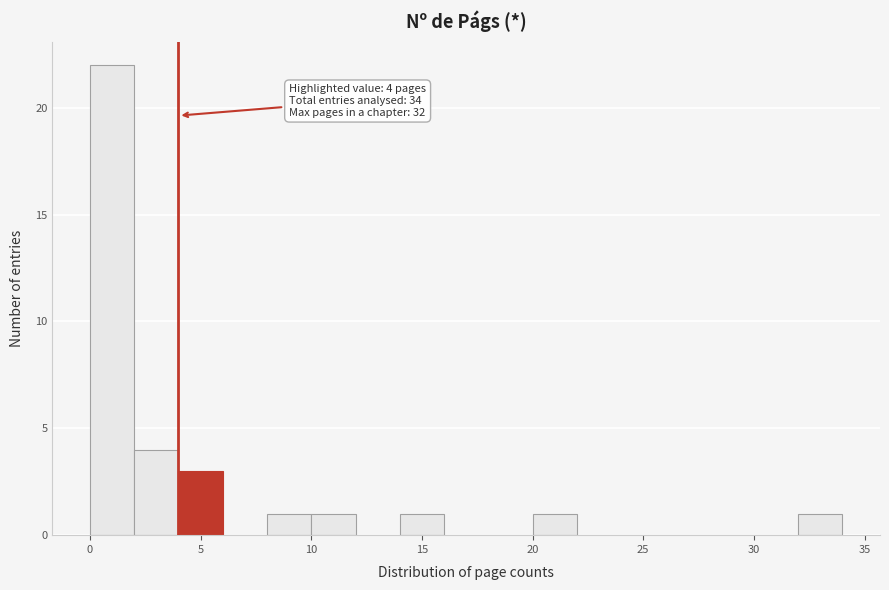

Which range on the x-axis has the tallest bar?

0 to 2